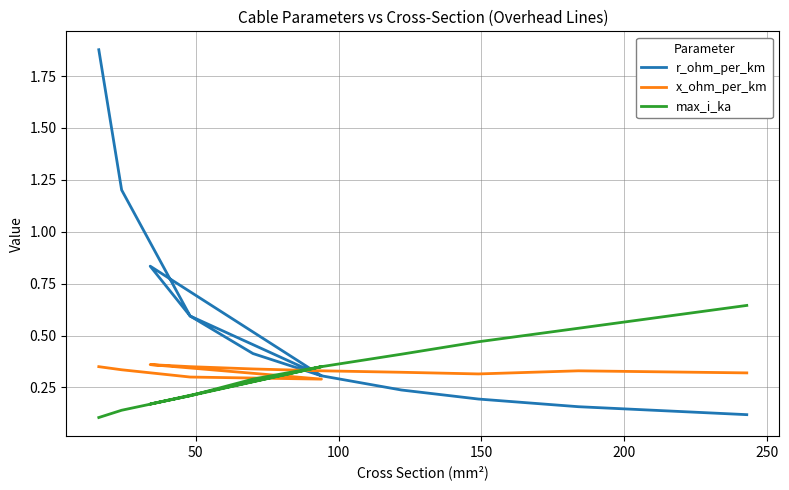

What is the difference between the second highest and second lowest values in the r_ohm_per_km series?

1.0